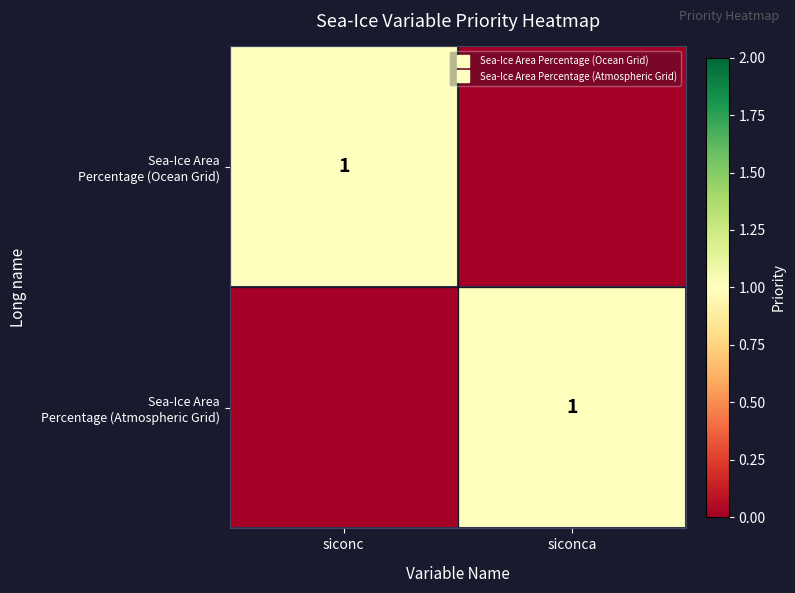

At which category is the sum across all series the highest?

siconc